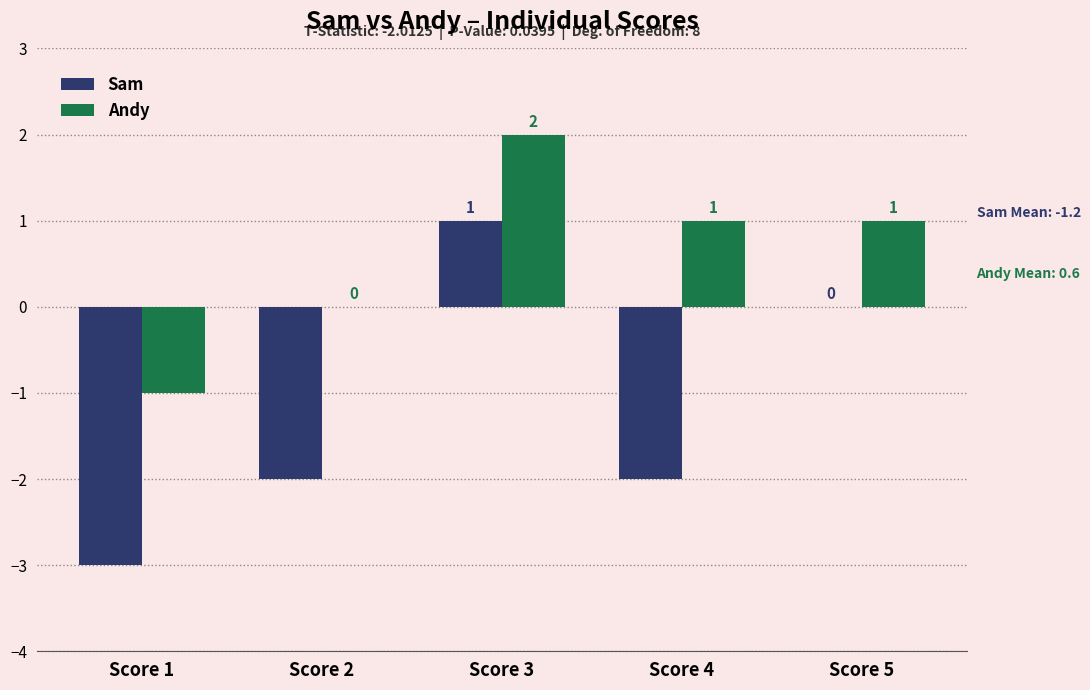

What is the difference between the Sam values at Score 2 and Score 5?

2